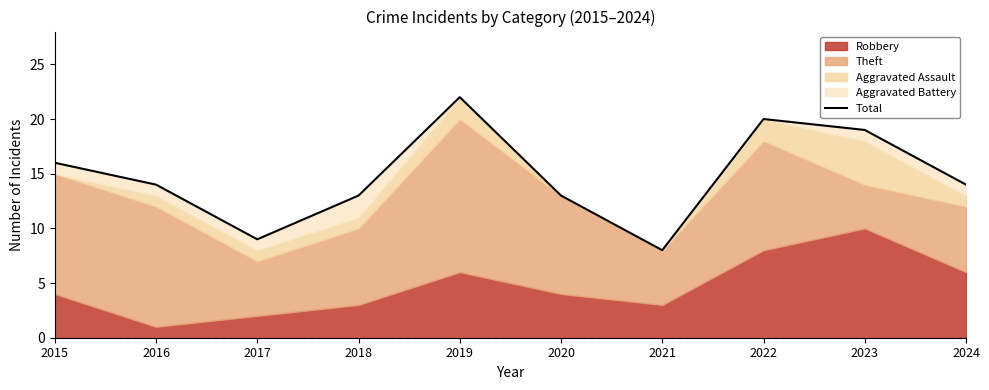

What is the sum of all values?

148